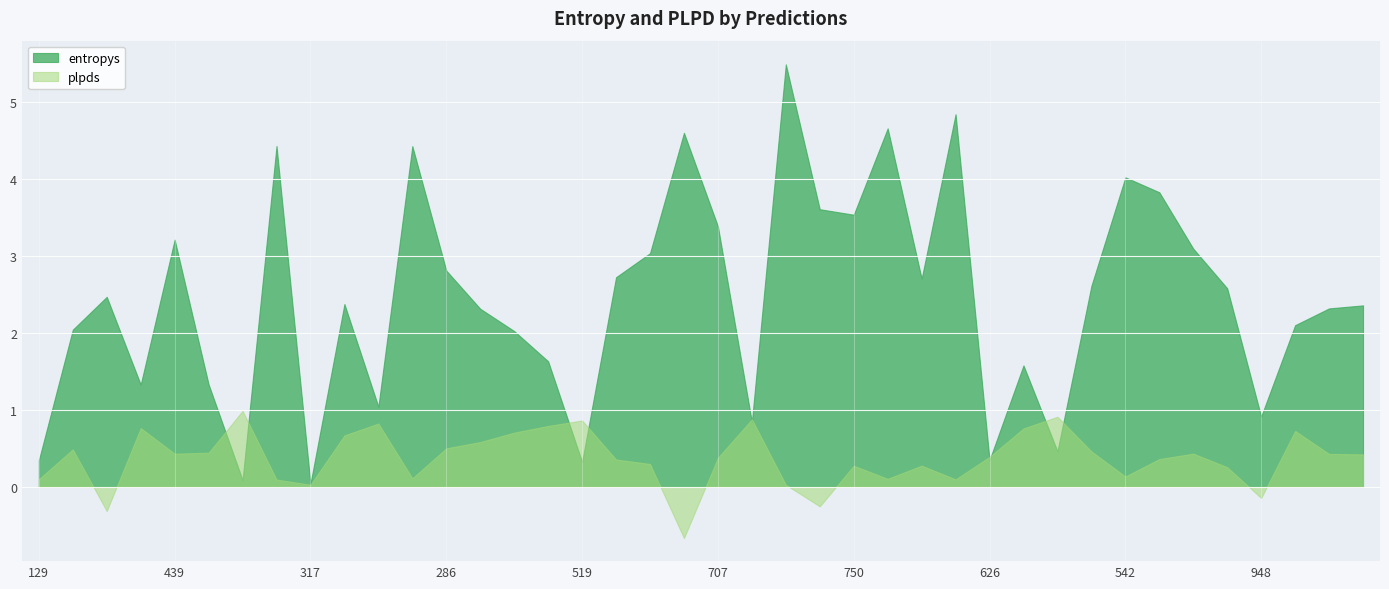

What are all the series names shown in the legend?

entropys, plpds